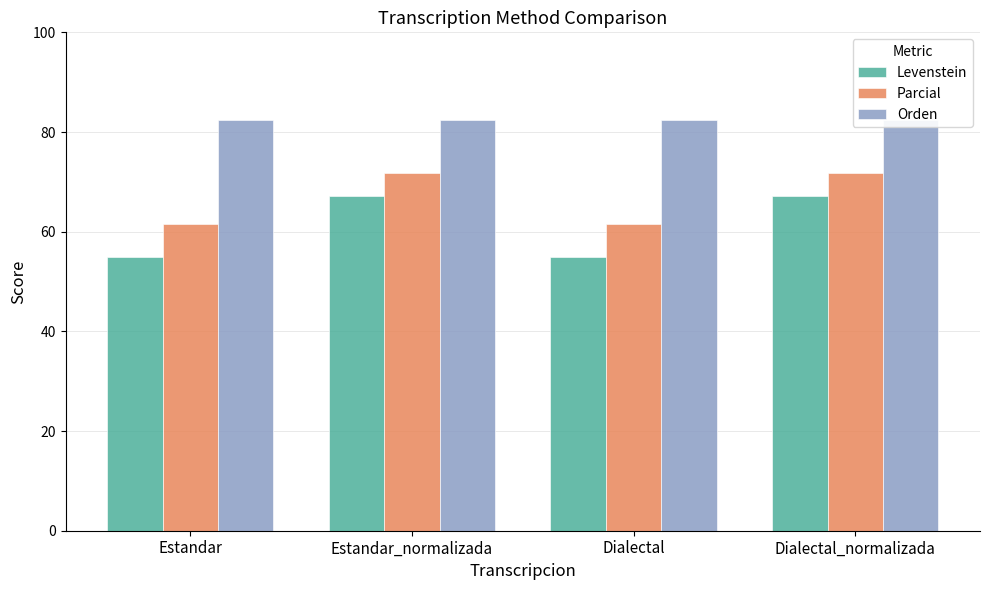

Reading left to right, transcribe all the data shown in this chart.

Levenstein: 55.0	67.2	55.0	67.2
Parcial: 61.5	71.7	61.5	71.7
Orden: 82.4	82.4	82.4	82.4